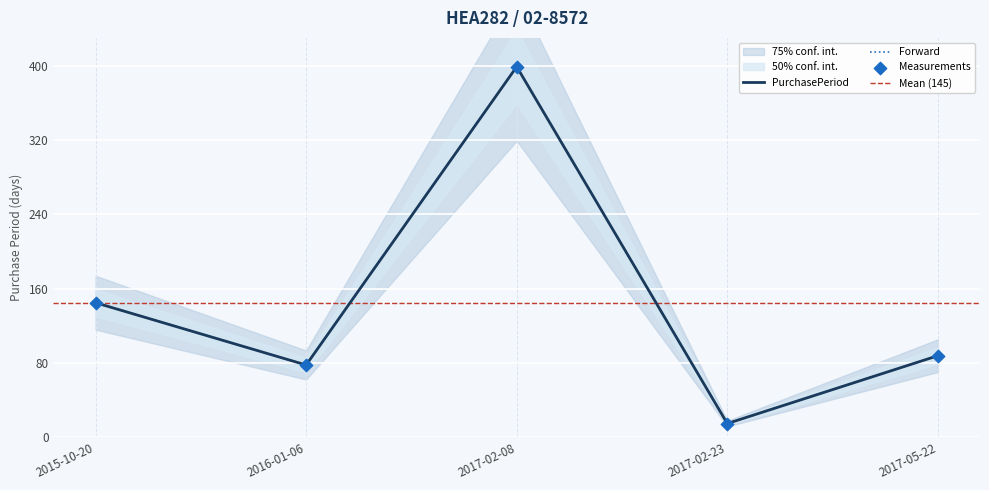

Which has a higher value, 2017-02-08 or 2015-10-20?

2017-02-08